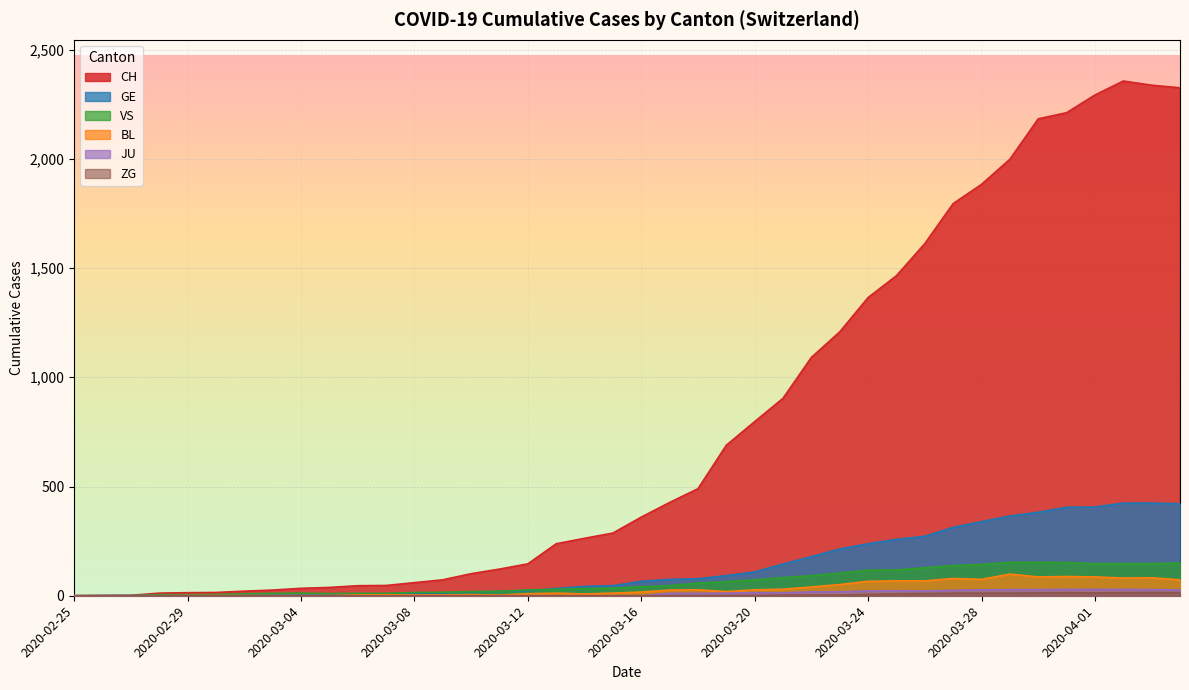

At how many categories does at least one series exceed 2303?

3